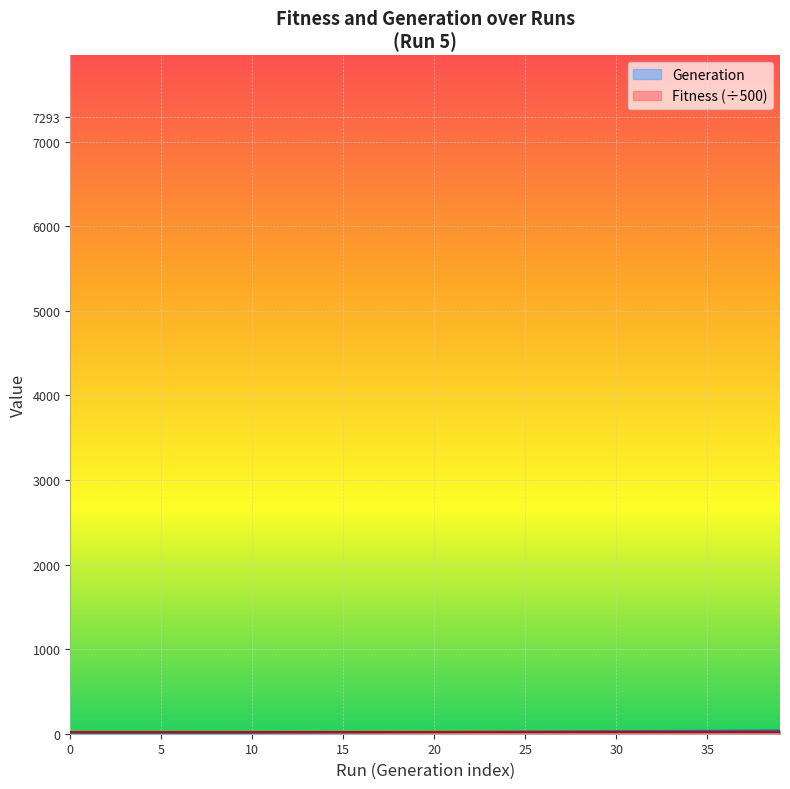

Which has a higher value, 36 or 21?

36